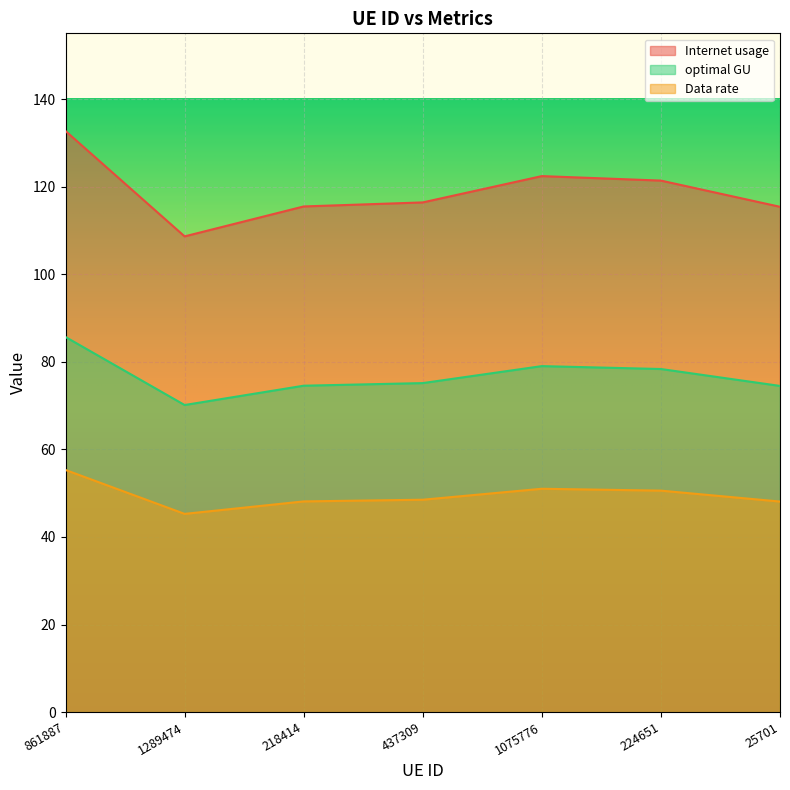

Rank the series by their average value, from lowest to highest.

Data rate, optimal GU, Internet usage